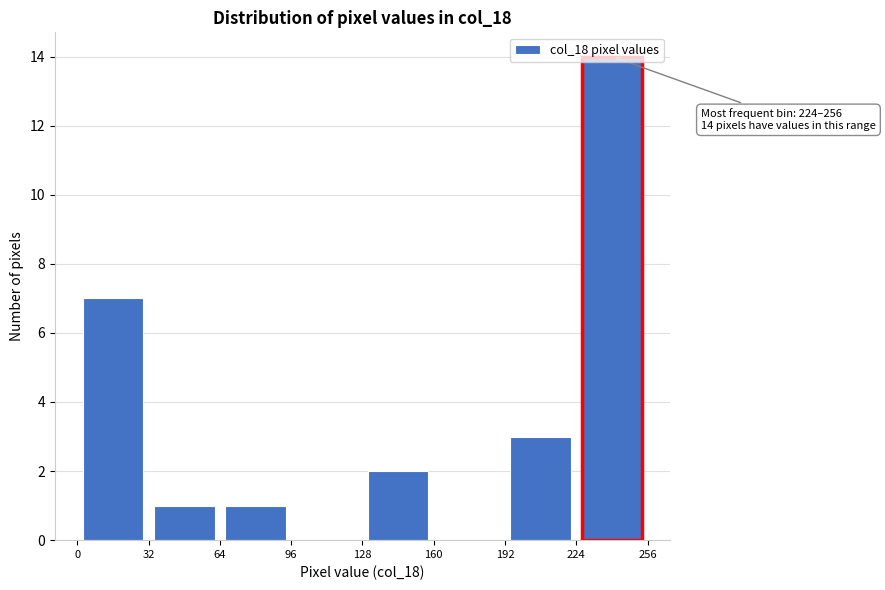

Which range on the x-axis has the tallest bar?

224 to 256